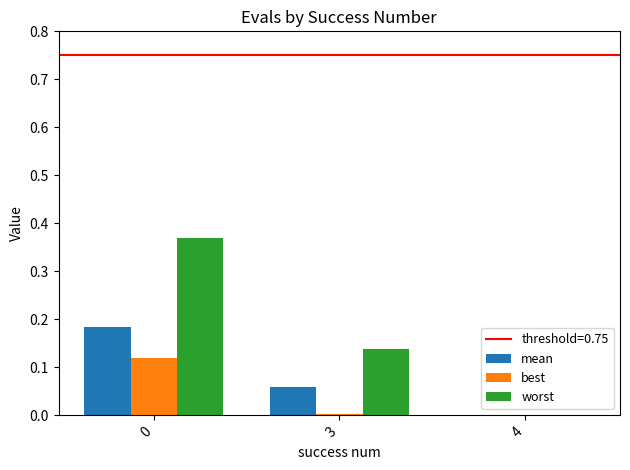

Between 0 and 4, which series saw the biggest shift?

worst